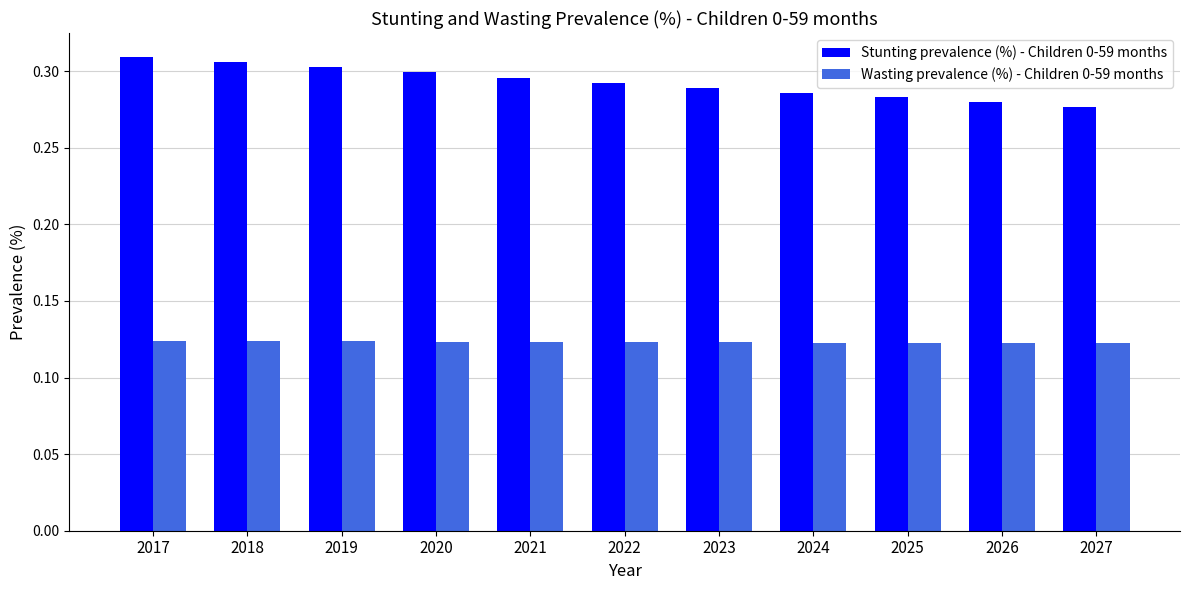

At how many categories does at least one series exceed 0?

11